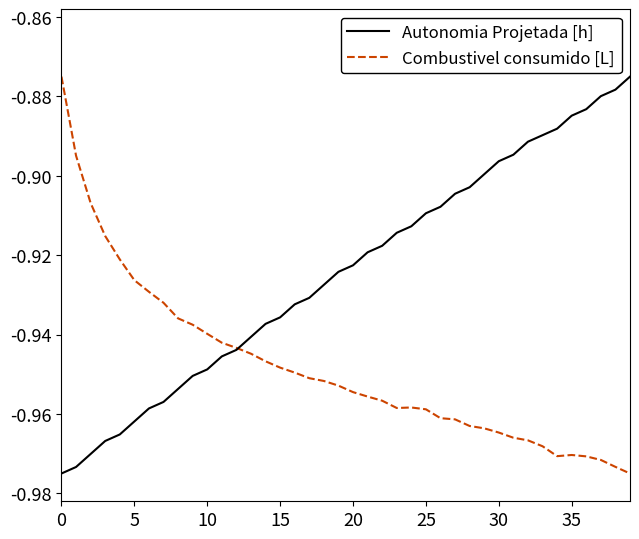

How many intersections are there between Combustivel consumido [L] and Autonomia Projetada [h]?

1